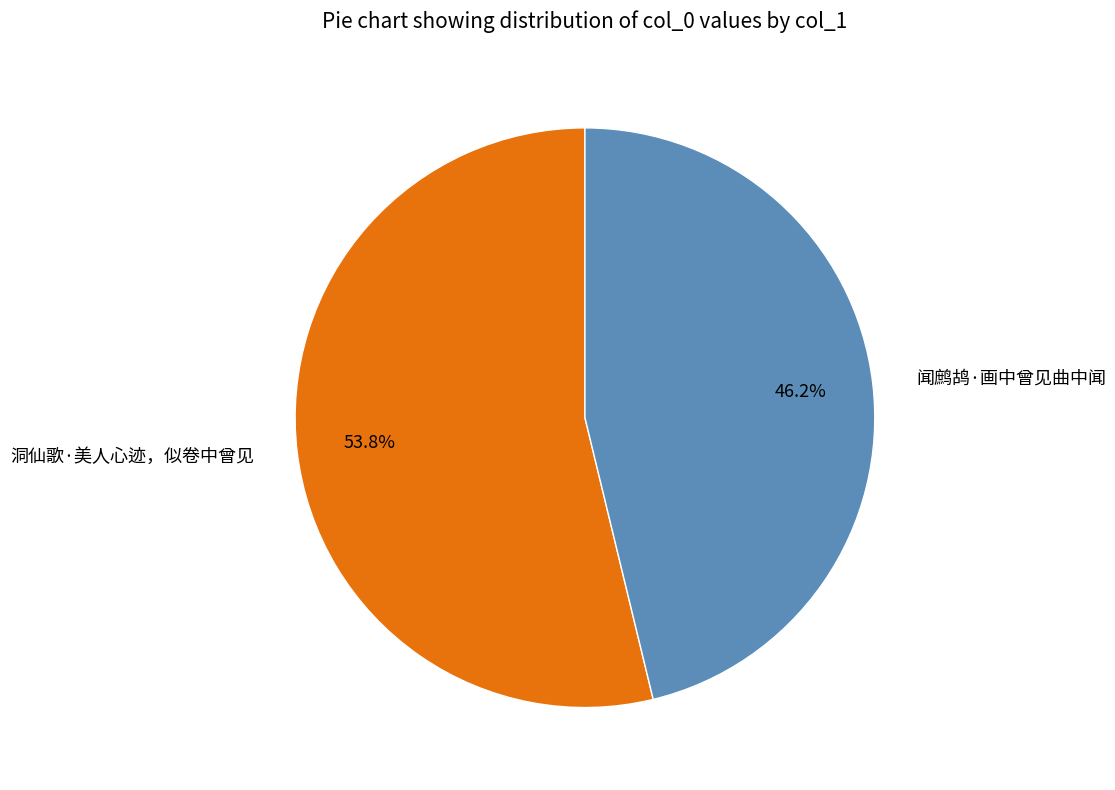

Is it true that 洞仙歌·美人心迹，似卷中曾见 is 40% of the pie?

False